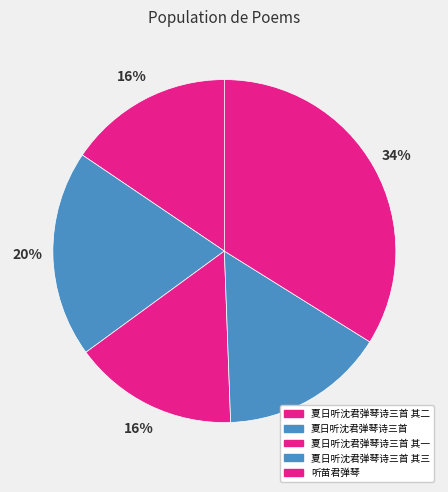

To the nearest percent, what is the difference between the largest and smallest slice percentages?

18%